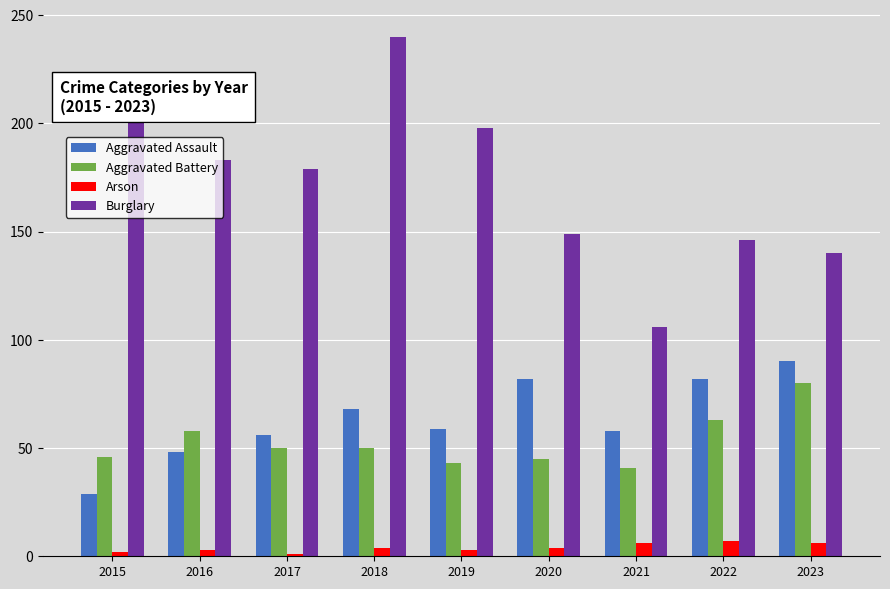

What is the sum of the Aggravated Assault values at 2021 and 2020?

140